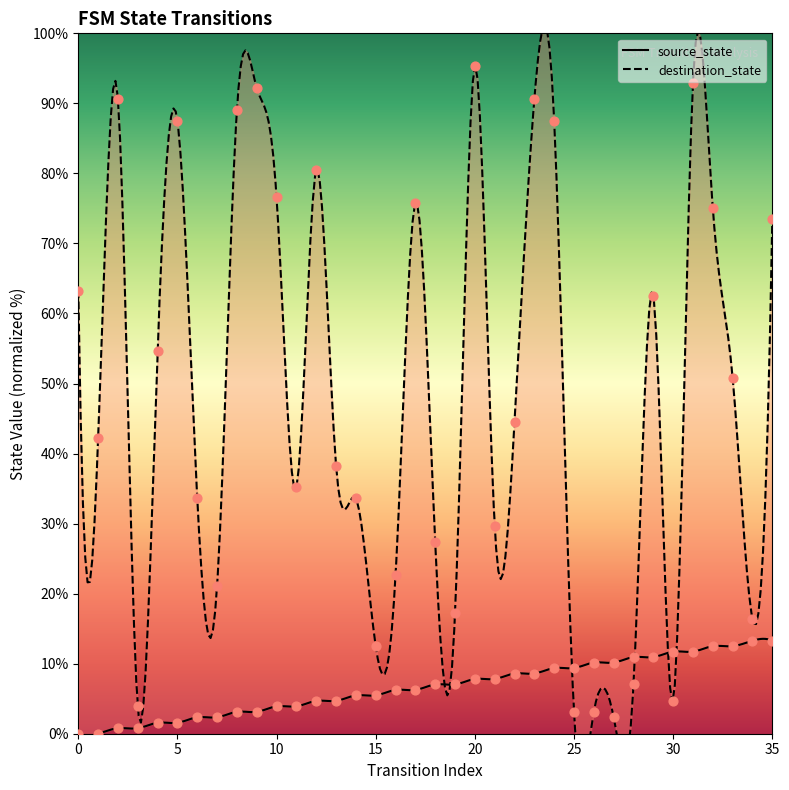

At which category is the sum across all series the highest?

31